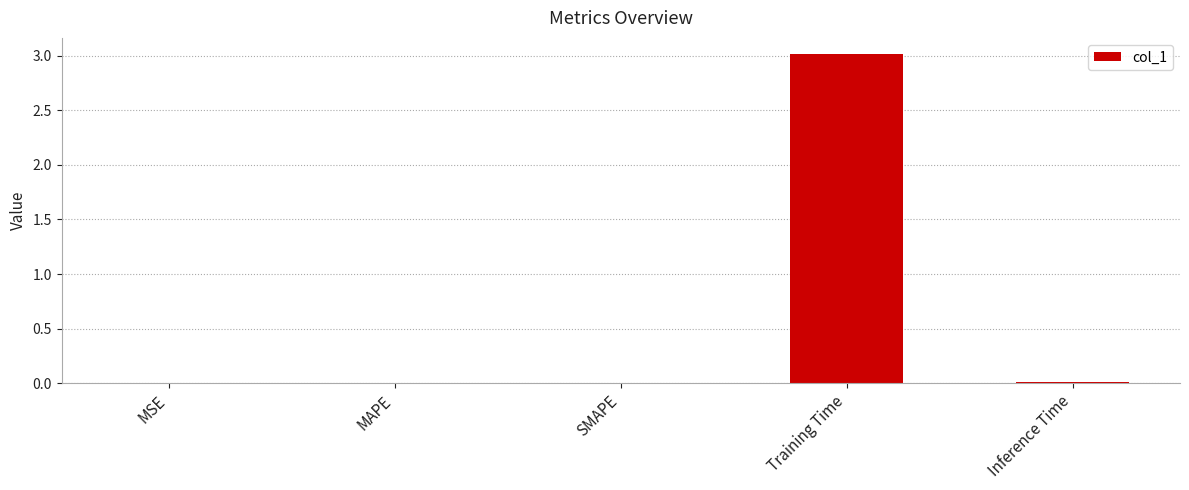

At which category does the chart reach its peak across all series?

Training Time